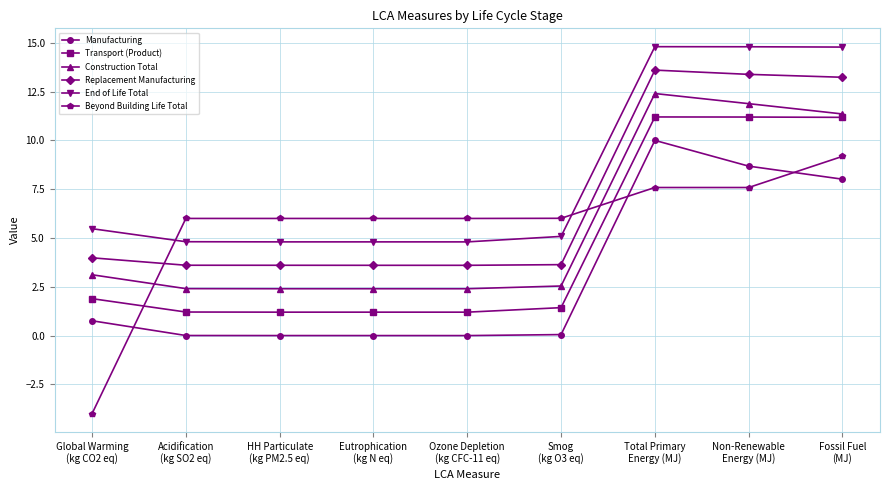

Count the number of categories in the chart.

9